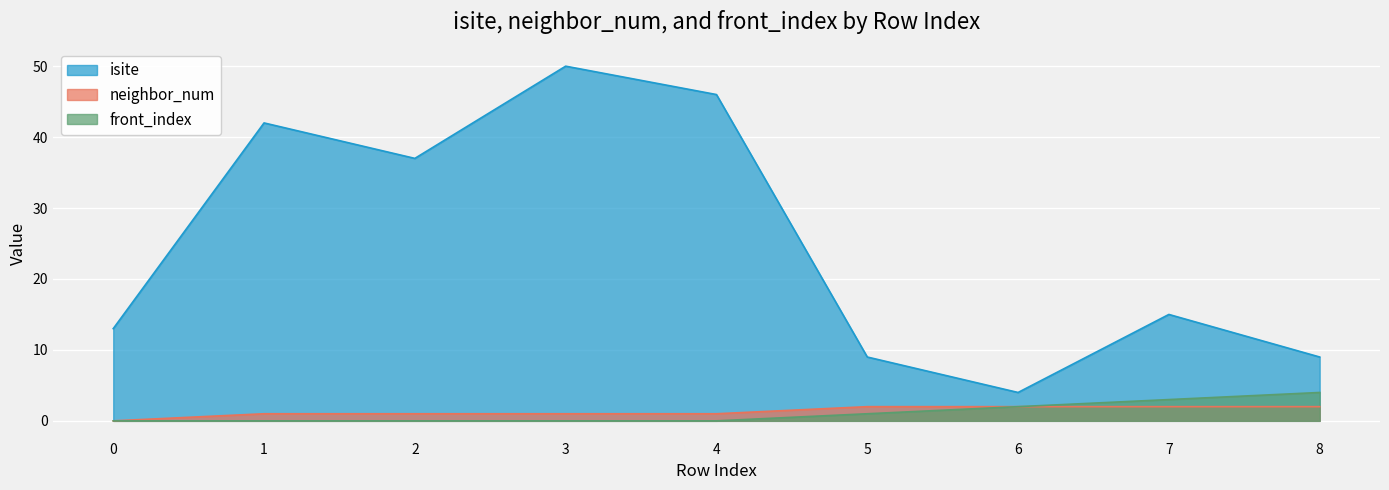

Reading left to right, transcribe all the data shown in this chart.

isite: 0=13	1=42	2=37	3=50	4=46	5=9	6=4	7=15	8=9
neighbor_num: 0=0	1=1	2=1	3=1	4=1	5=2	6=2	7=2	8=2
front_index: 0=0	1=0	2=0	3=0	4=0	5=1	6=2	7=3	8=4